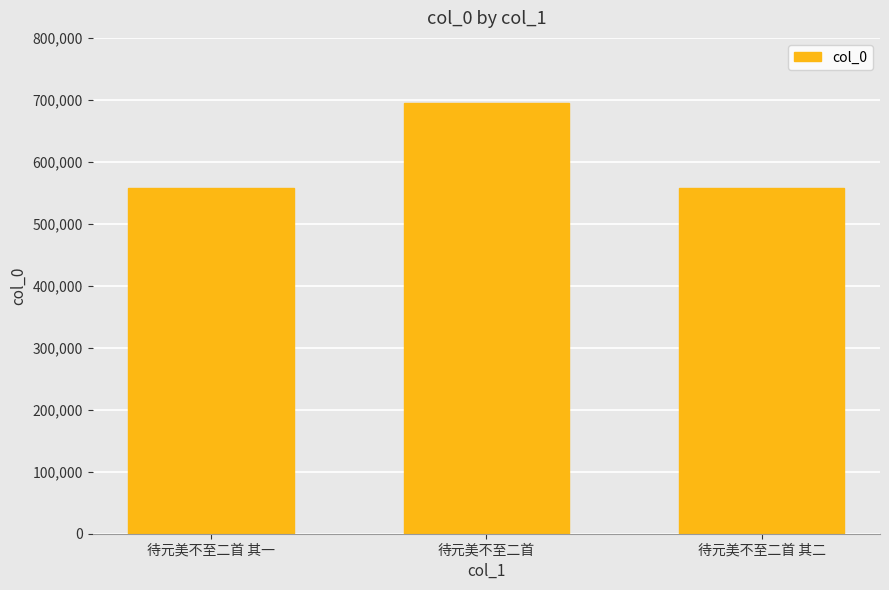

What is the minimum value shown in the chart?

557165